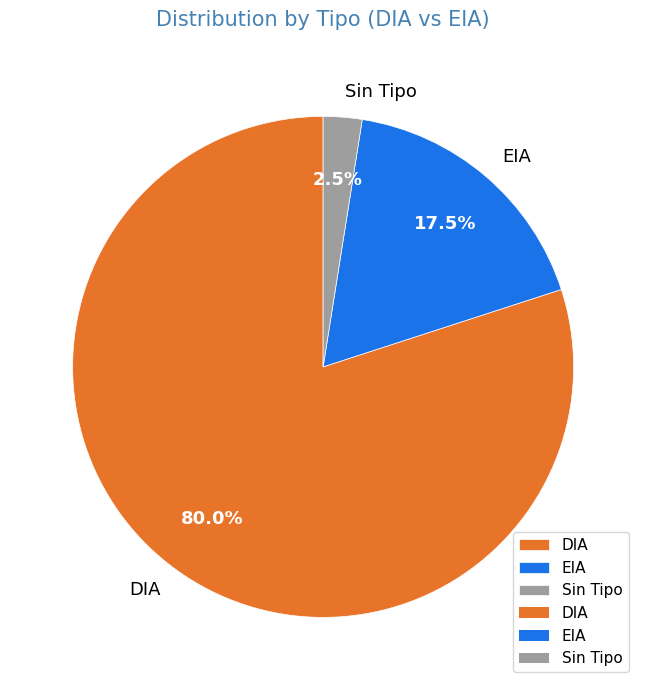

To the nearest percent, what percentage of the pie is DIA?

80%